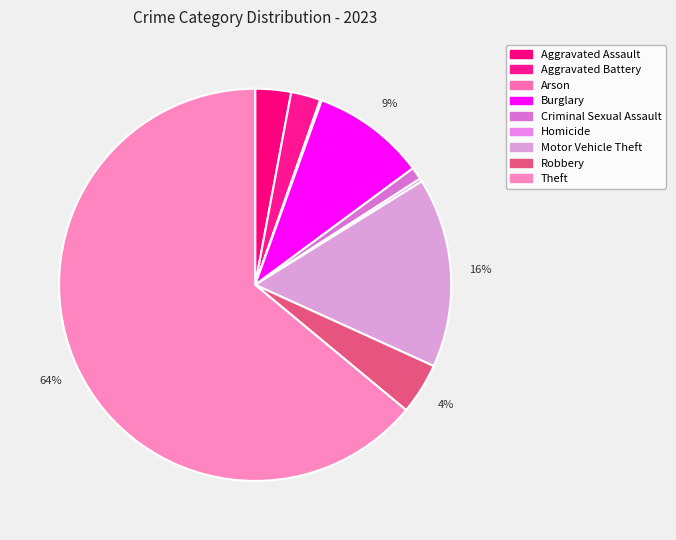

What percentage is the Aggravated Assault slice, to the nearest percent?

3%